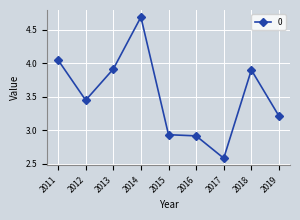

What is the value of the 3rd point from the left?

3.9